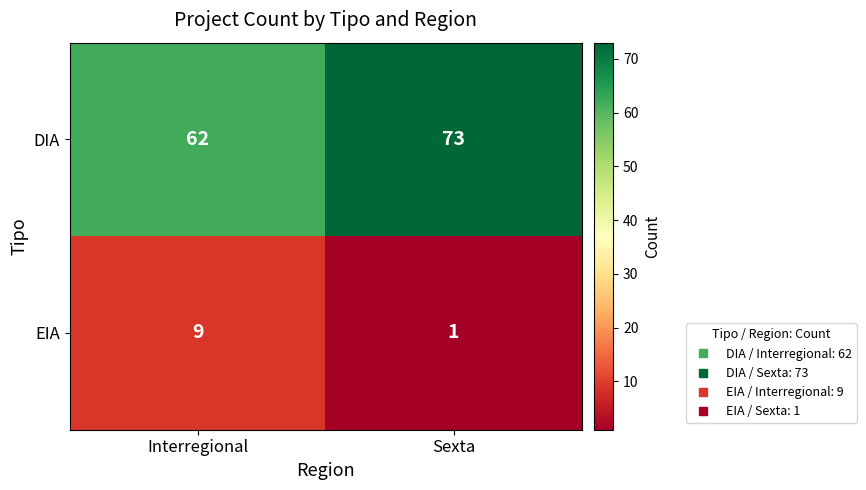

What value does the DIA series have at Sexta, to the nearest 10?

70